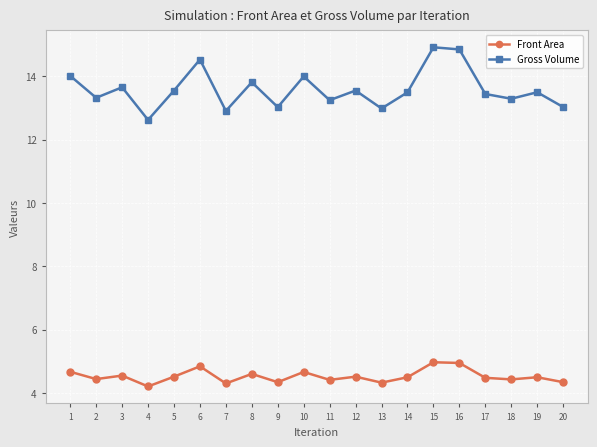

Read the Front Area value at 3.

4.5